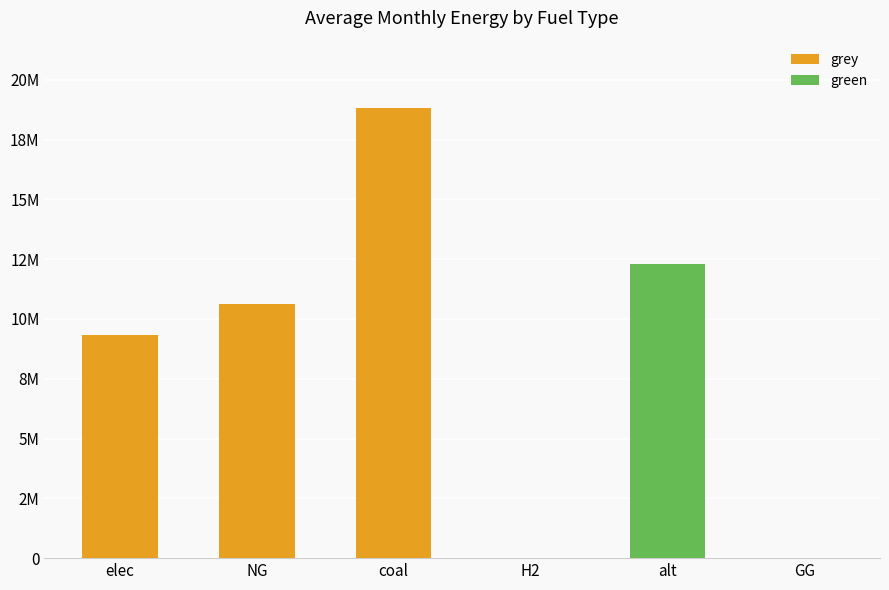

What is the label of the 1st bar from the right?

GG